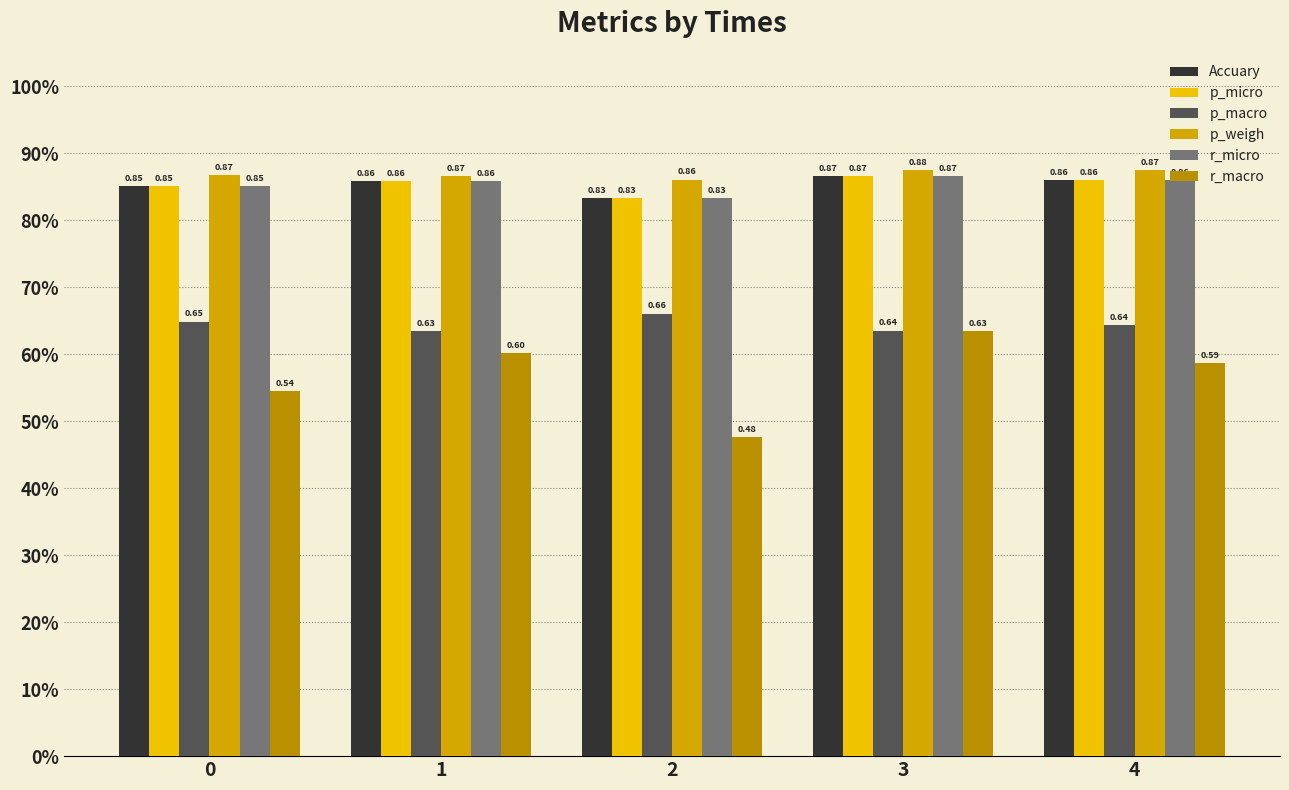

Are the bars horizontal?

No